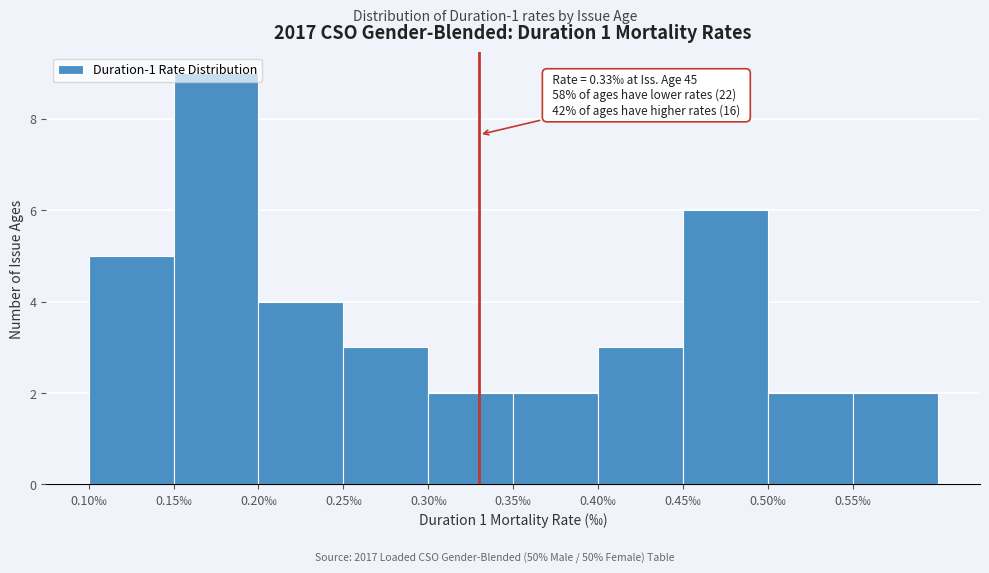

Over which range of the x-axis is the bar tallest?

0.15 to 0.20